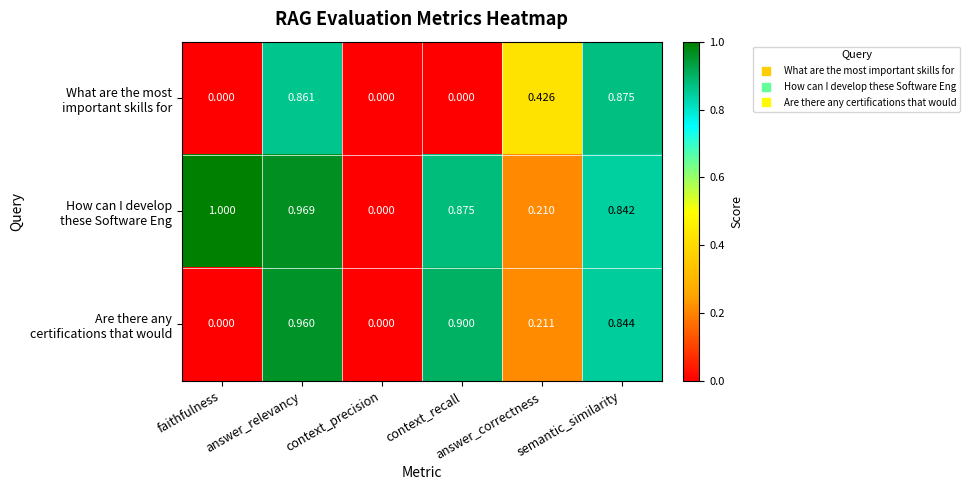

What is the greatest value displayed?

1.0